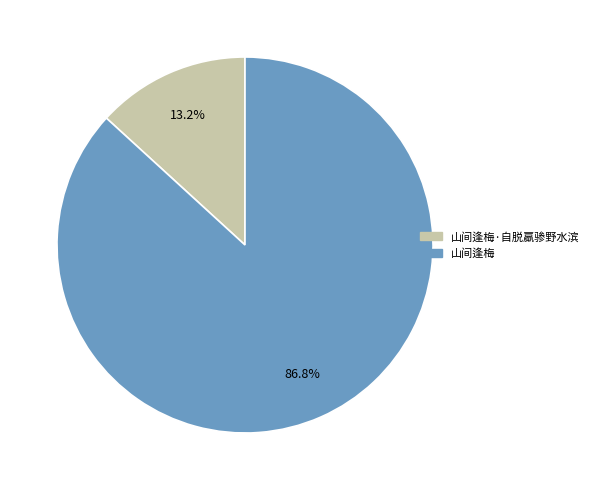

To the nearest percent, what is the average slice percentage?

50%